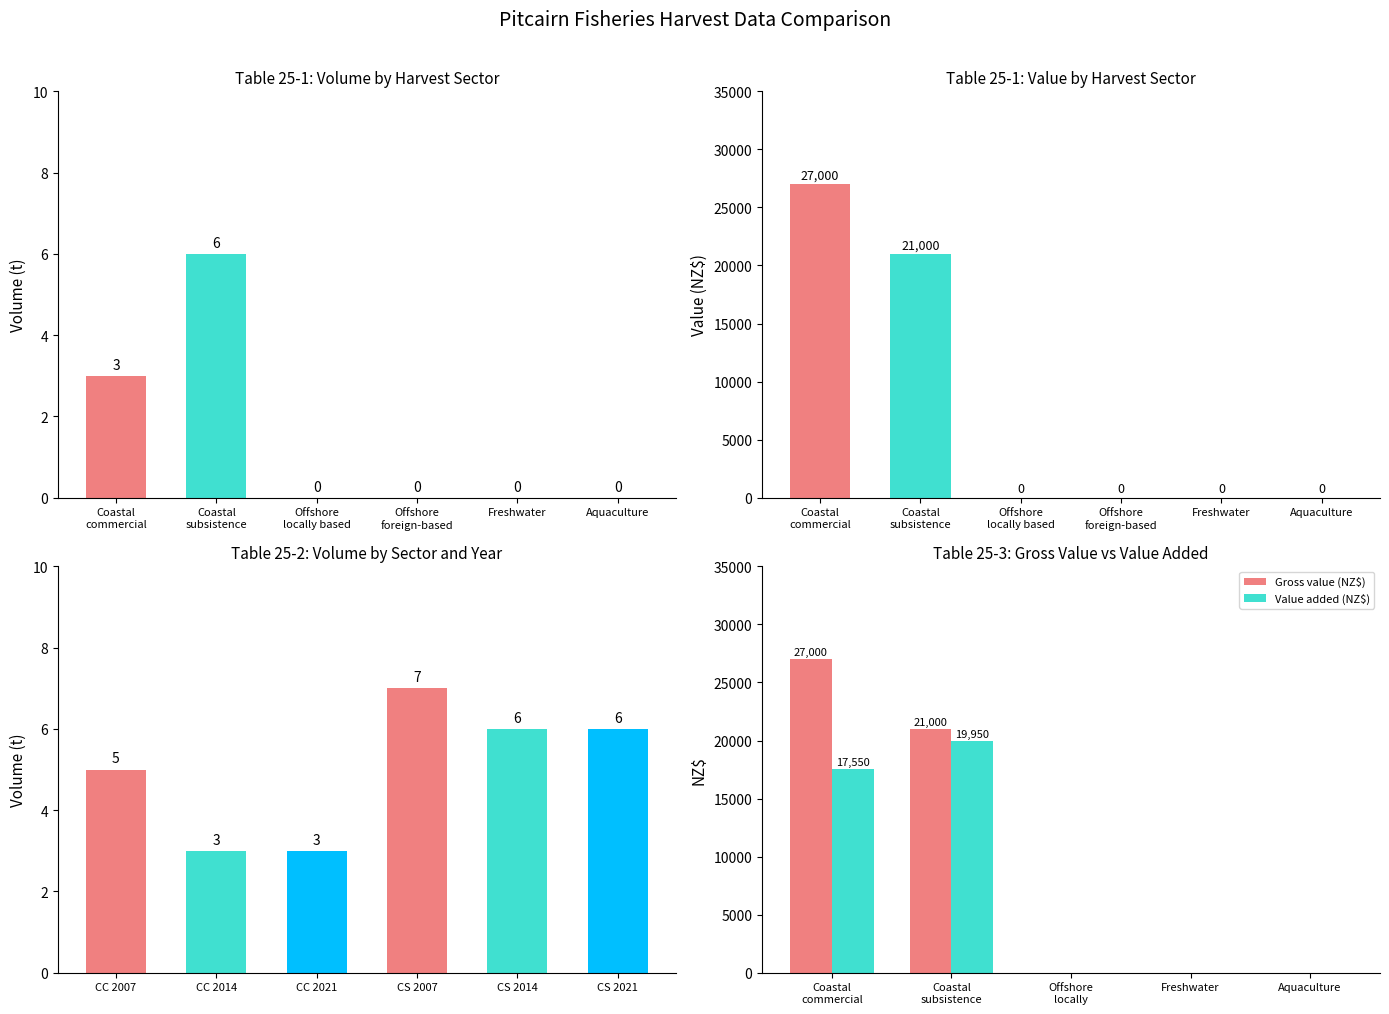

At which label is Volume (t) closest to 3?

Coastal commercial